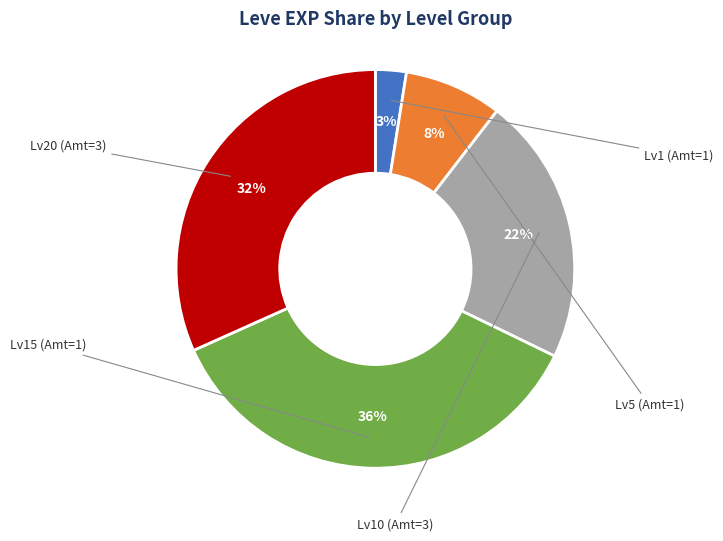

To the nearest percent, what is the average slice percentage?

20%